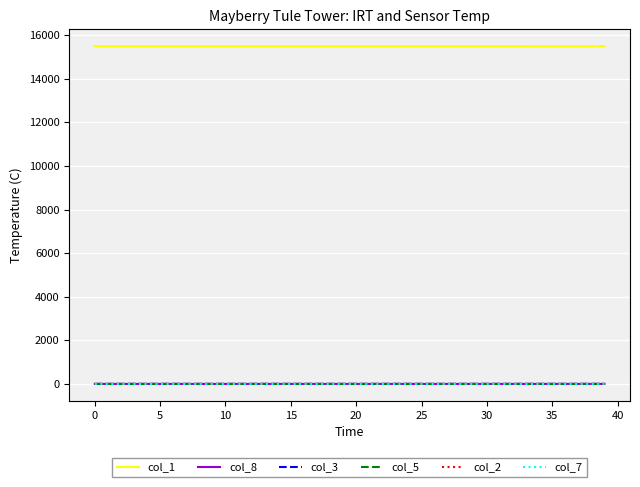

Which series has the largest total across all categories?

col_1